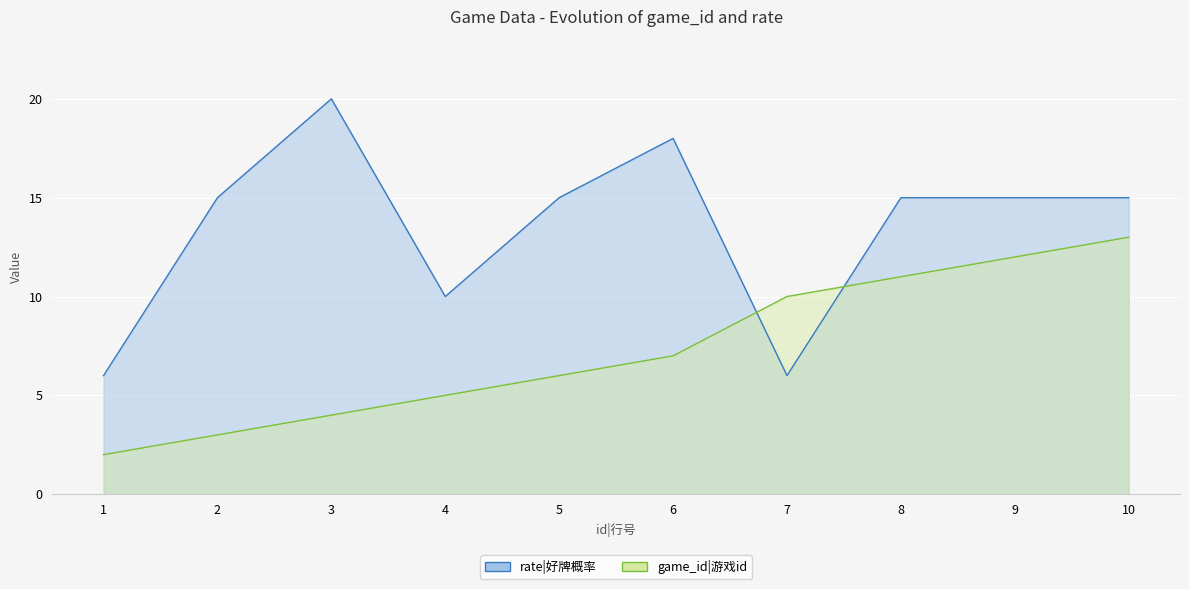

Rank the series at 8 from lowest to highest value.

game_id, rate